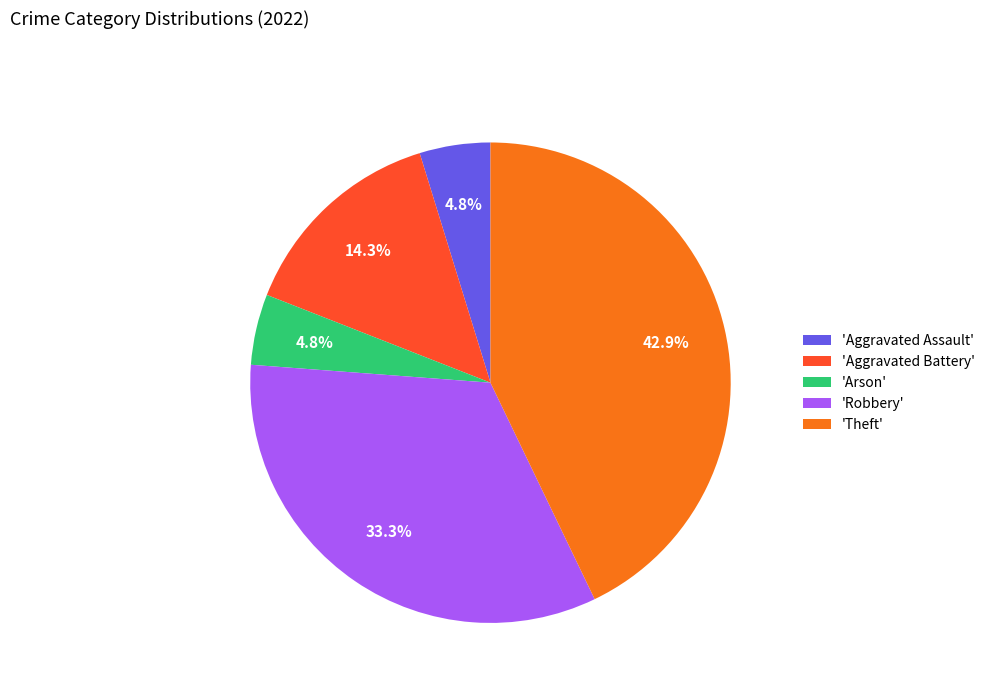

Which has a higher value, 'Robbery' or 'Theft'?

'Theft'